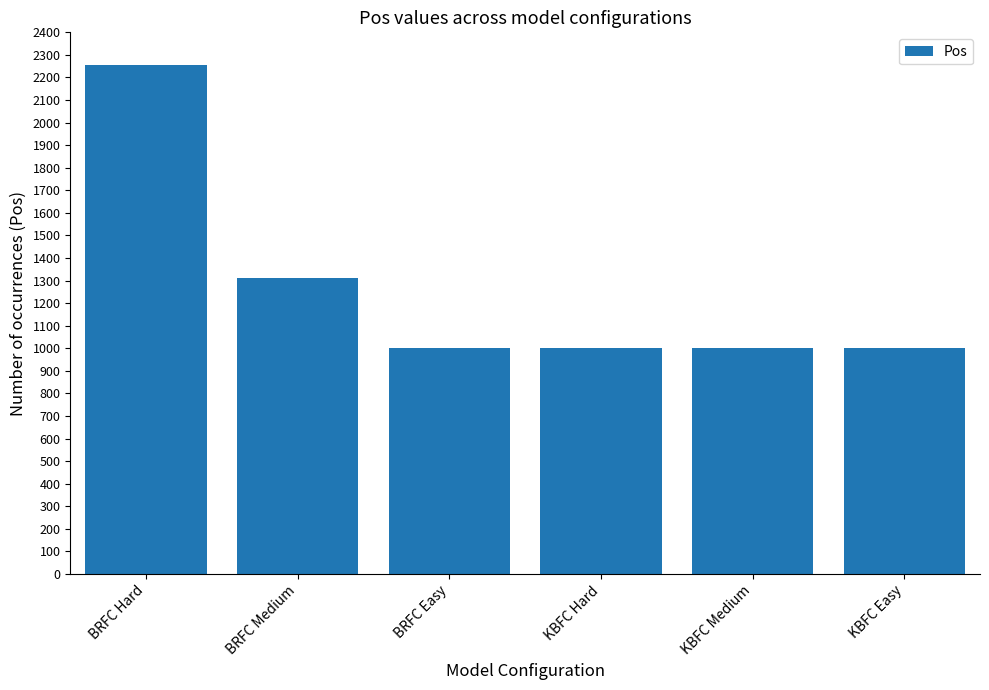

Are the bars horizontal?

No